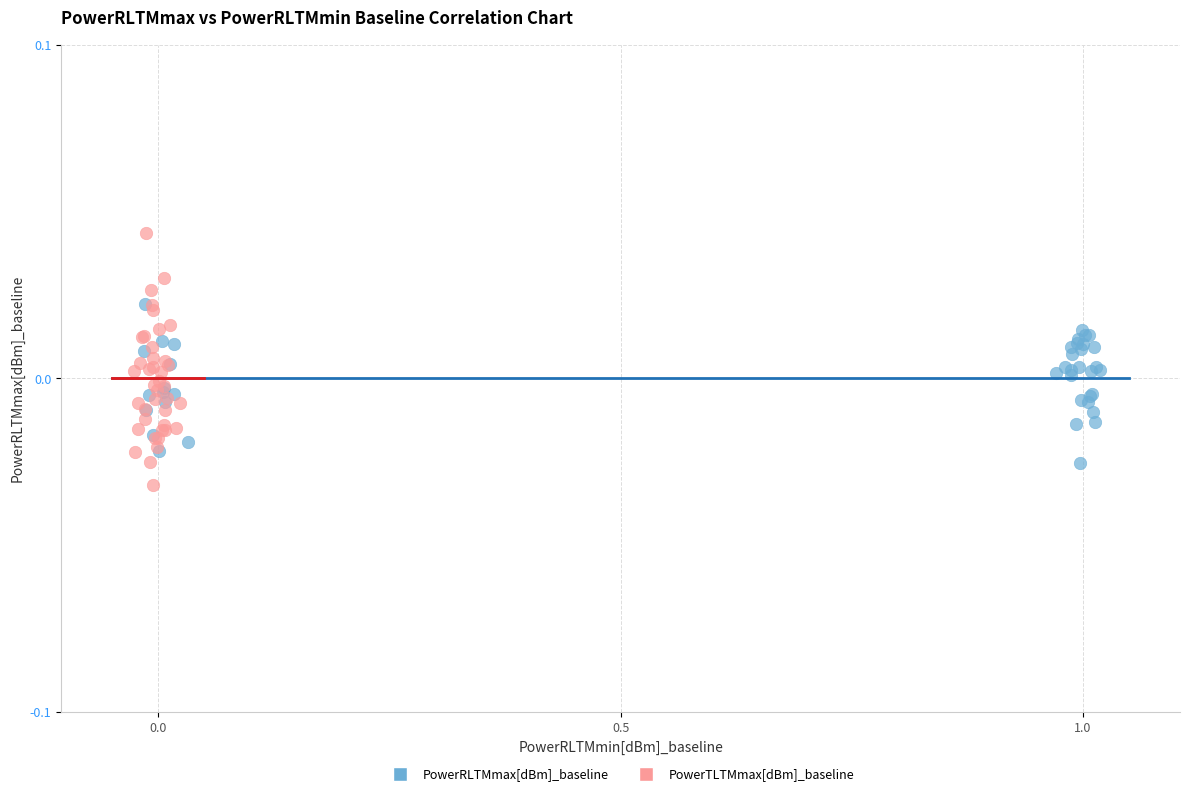

Which series reaches the minimum Y coordinate?

PowerTLTMmax[dBm]_baseline